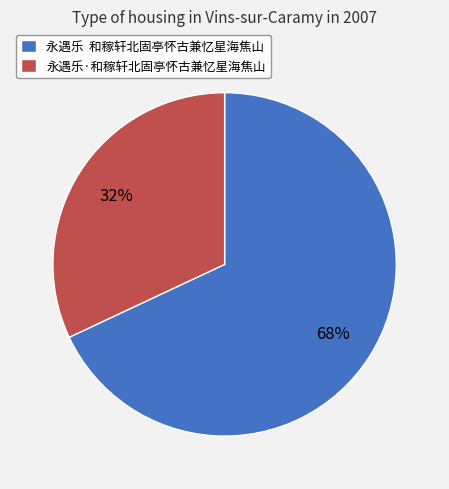

Approximately how many times larger is the value at 永遇乐·和稼轩北固亭怀古兼忆星海焦山 compared to 永遇乐 和稼轩北固亭怀古兼忆星海焦山?

0.5